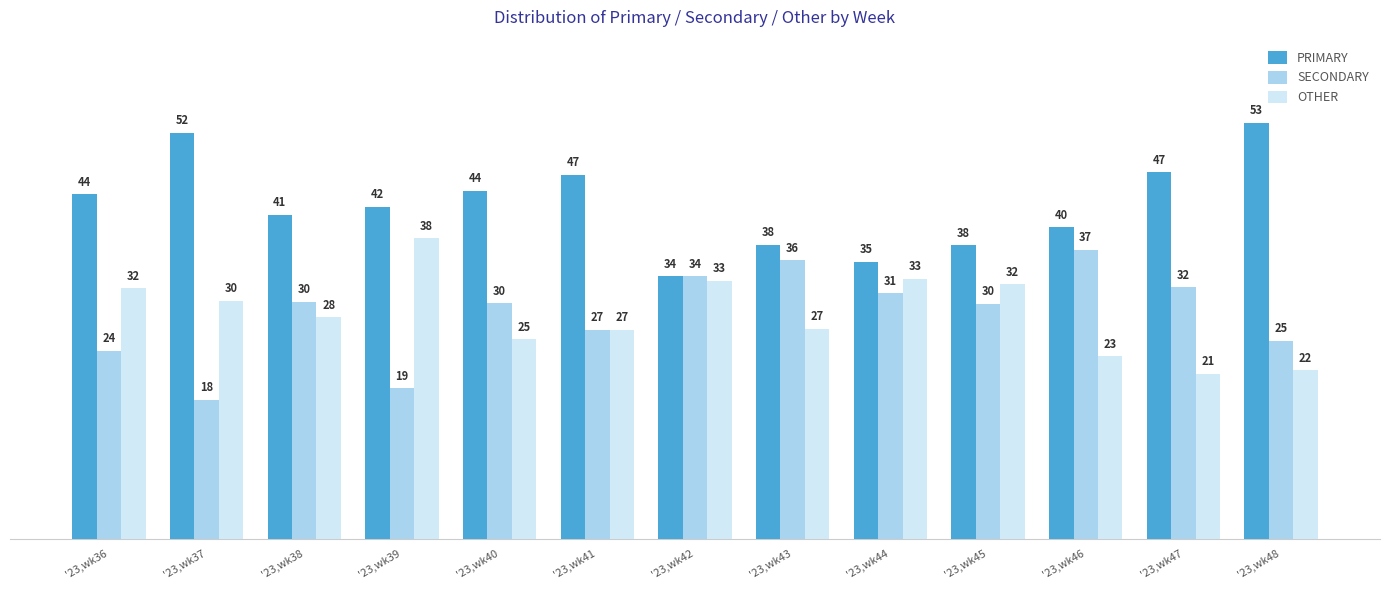

Does the chart contain any negative values?

No